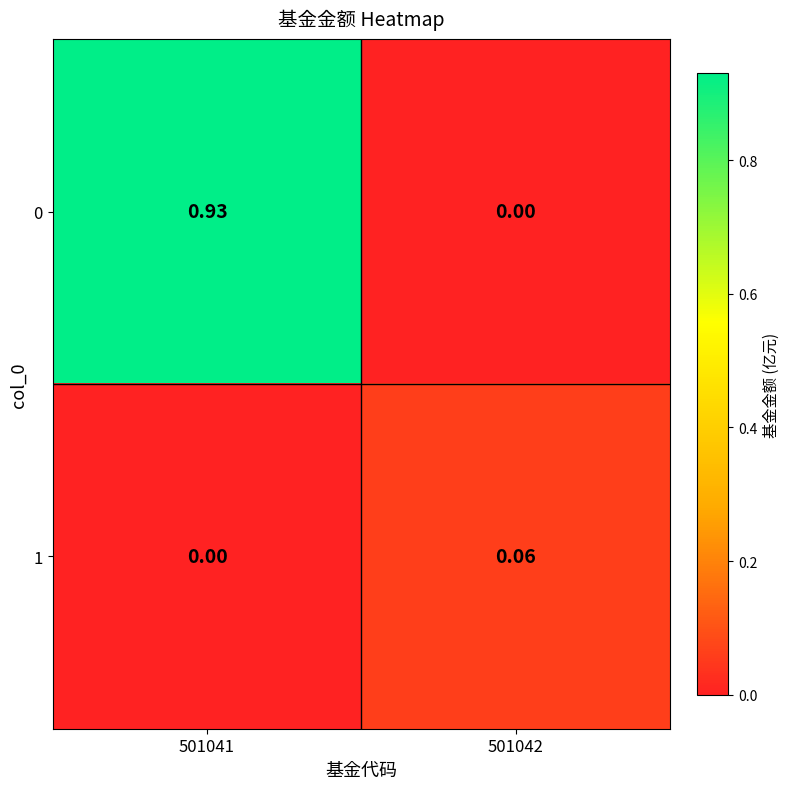

Reading left to right, what are all the values shown in this chart?

0: 501041=0.9	501042=0.0
1: 501041=0.0	501042=0.1